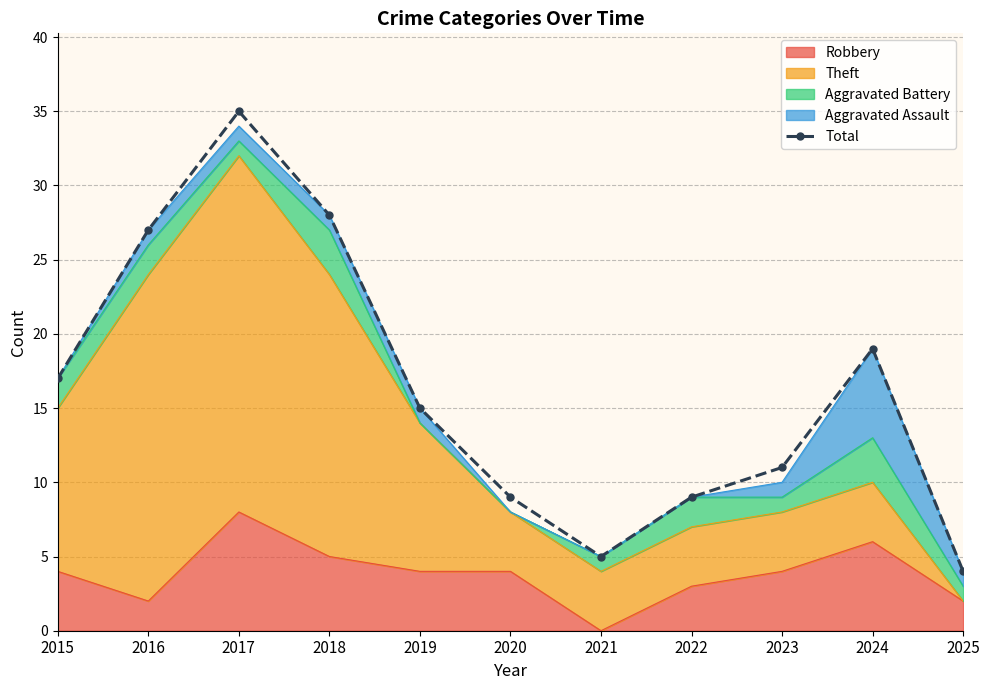

What is the value of the 6th point from the left?

9